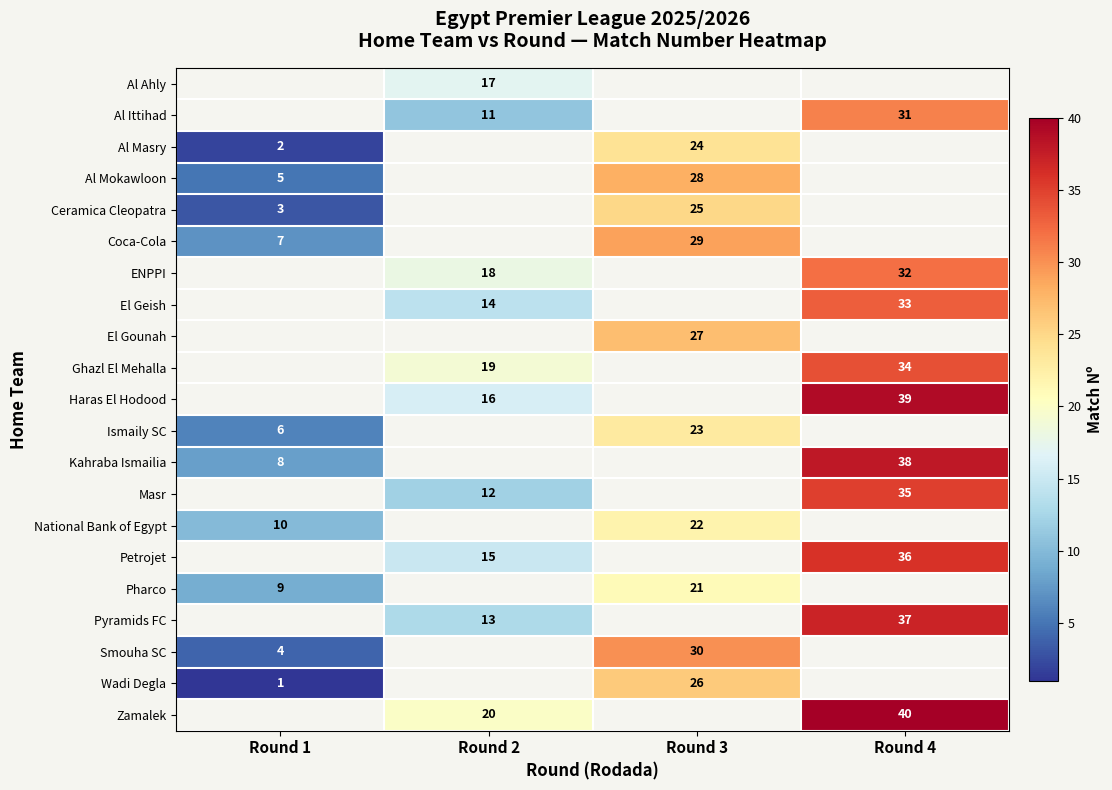

Is the value of Pharco at Round 3 greater than the value of Al Ittihad at Round 4?

No